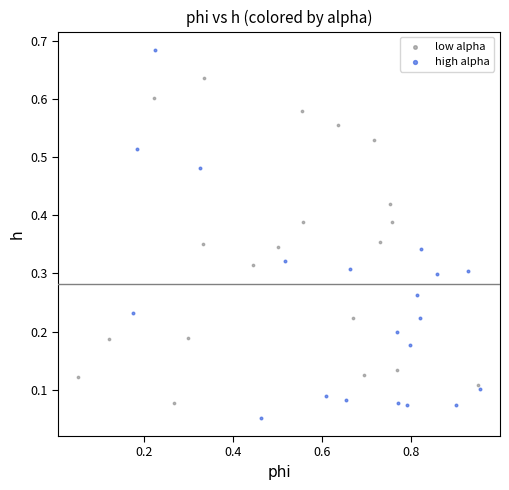

Which series has the largest Y range (max minus min)?

high alpha